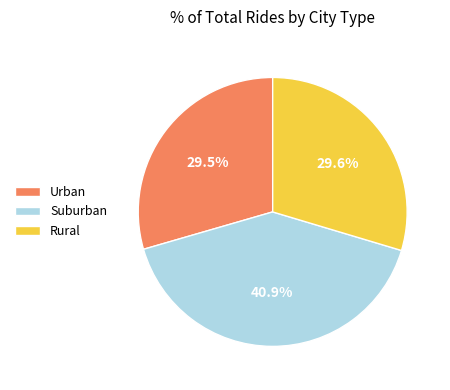

Count the number of slices in the pie.

3